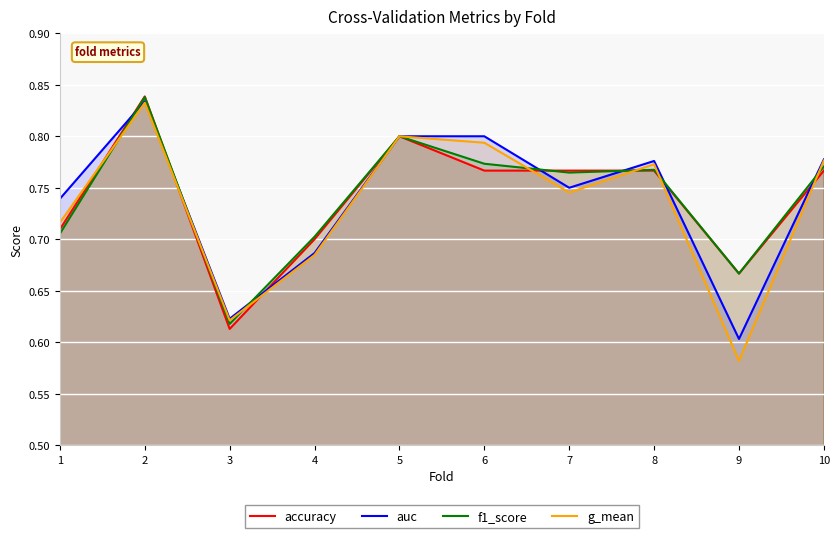

Is the value of g_mean at 8 greater than the value of f1_score at 5?

No